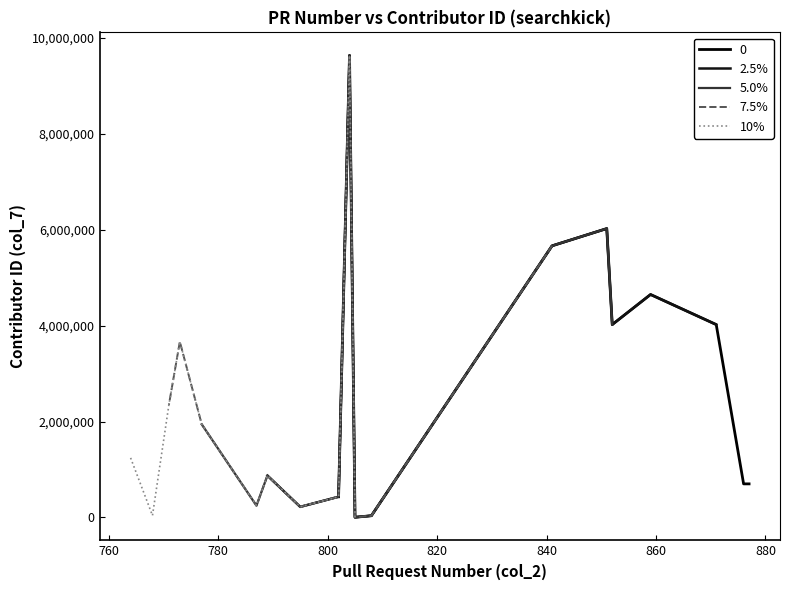

What is the total value across all series at 840?

10134941